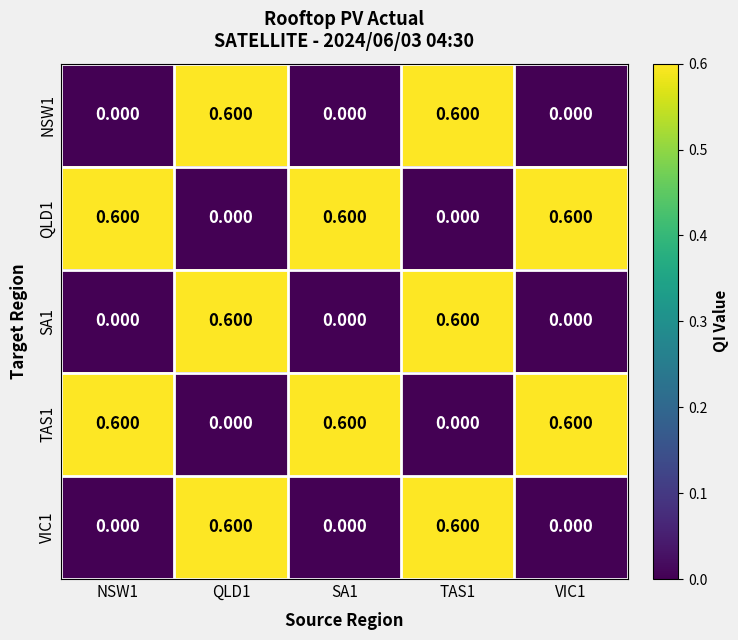

What is the difference between the highest and lowest values at SA1?

0.6